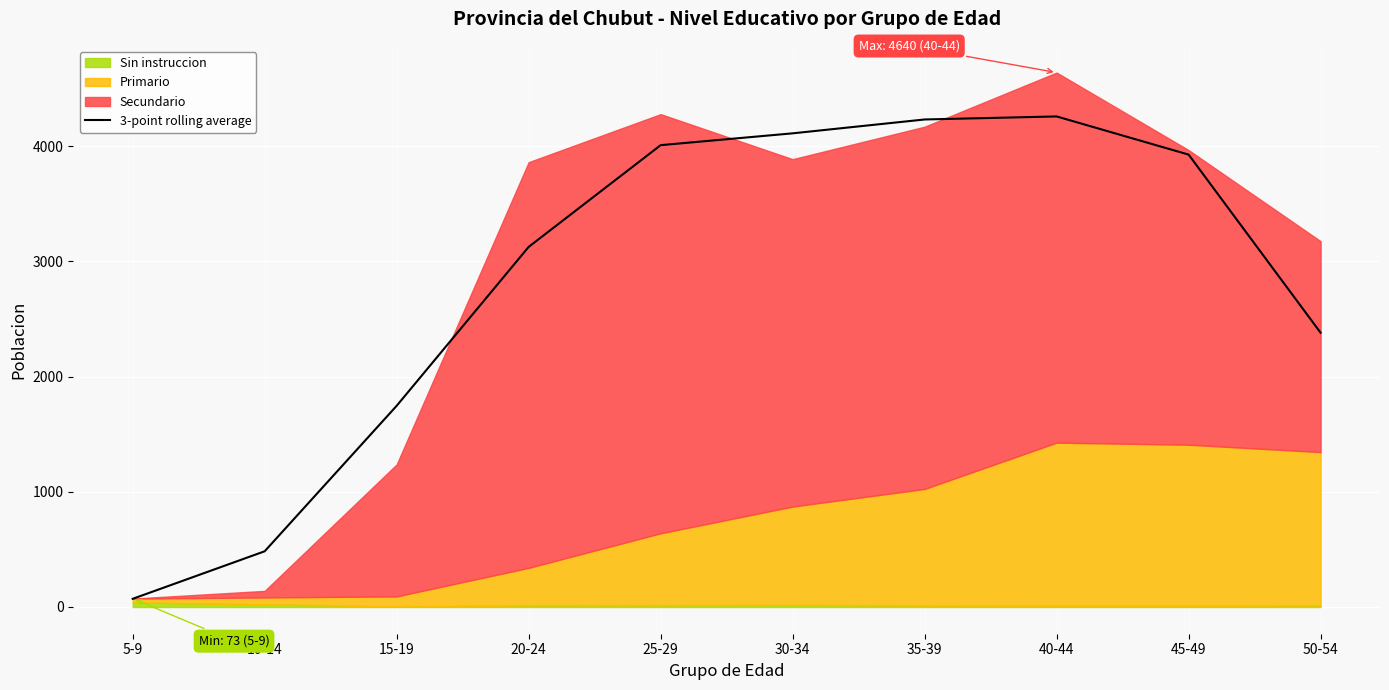

At which category does the data reach its first local peak?

40-44